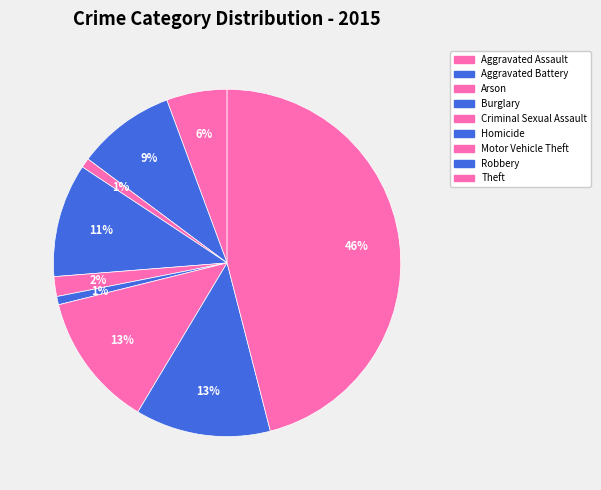

How many slices are in this pie chart?

9